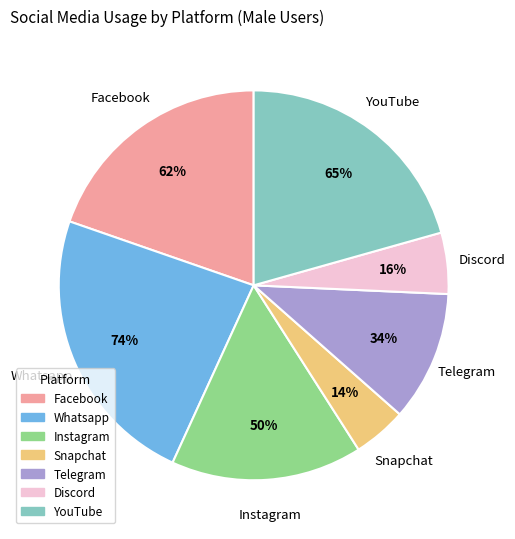

Does any single category account for the majority?

No